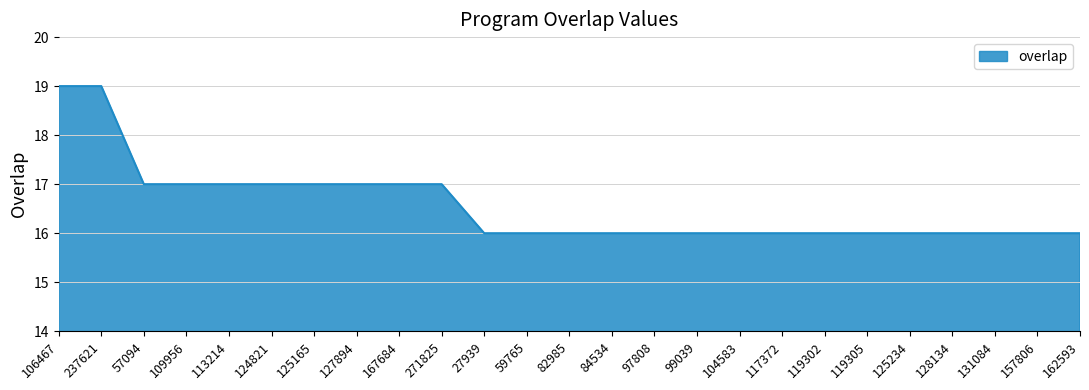

The chart shows a value of 17 at 271825. True or false?

True